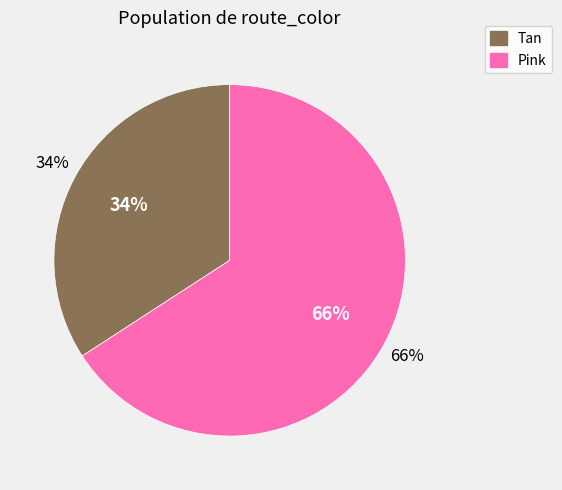

Between Tan and Pink, which is larger?

Pink